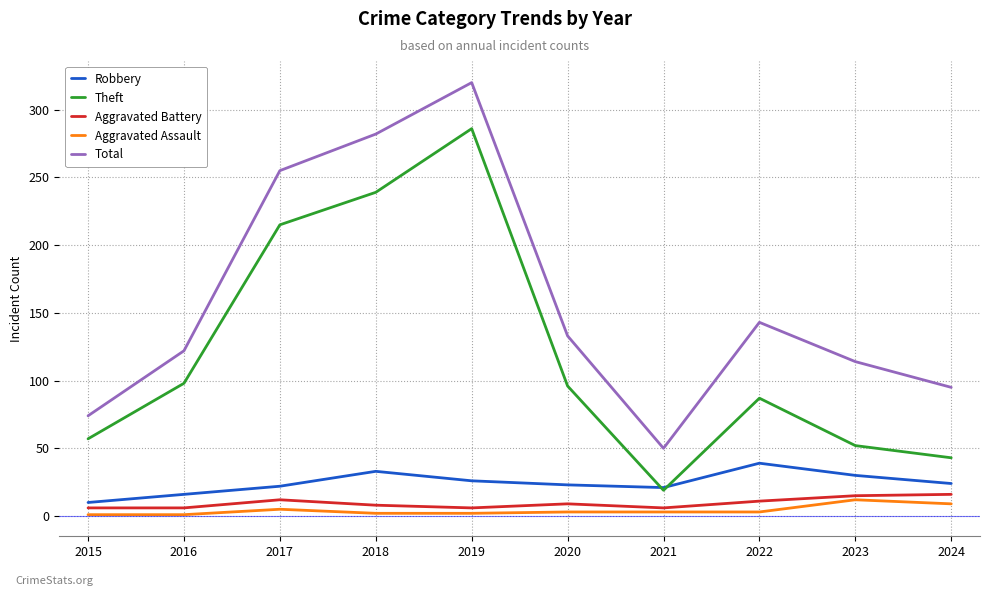

True or false: Aggravated Assault and Total intersect in this chart.

False